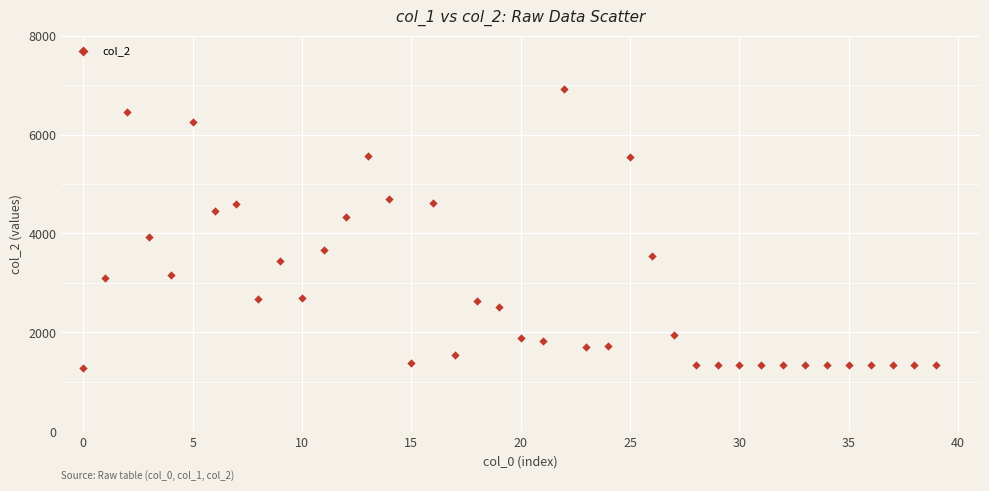

What is the range of Y values (max minus min)?

5630